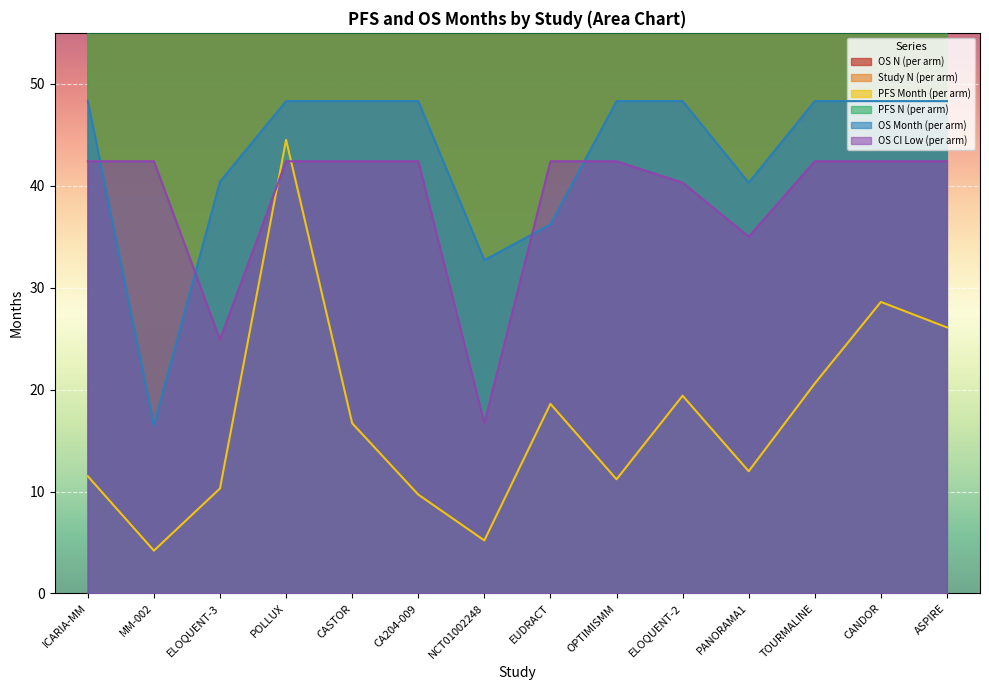

At which category is the sum across all series the highest?

ASPIRE